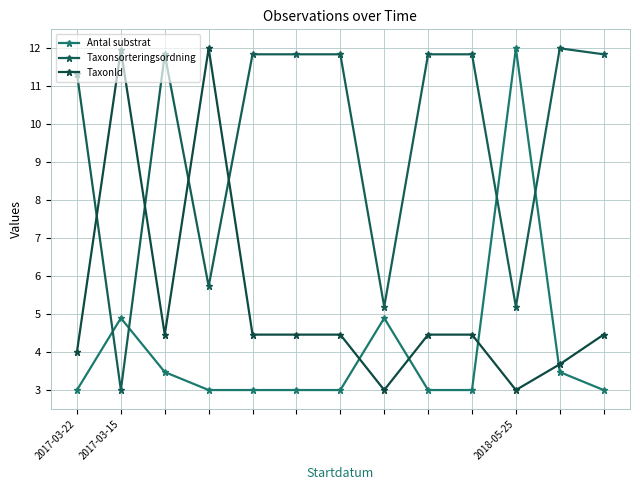

Does the chart display data point markers on the line(s)?

Yes